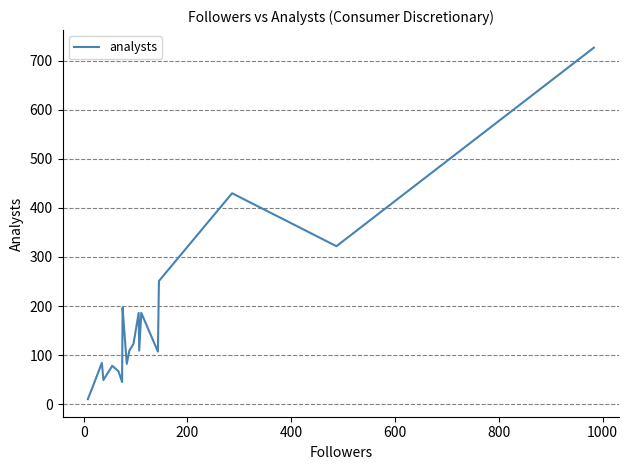

What is the difference between the maximum and minimum values?

717